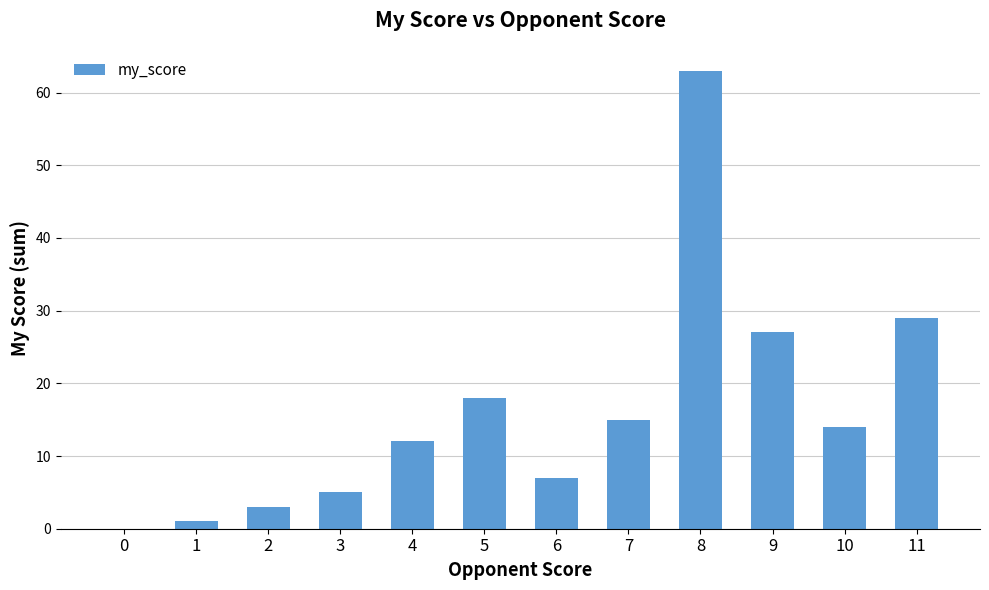

What is the change in value from 2 to 8?

+60